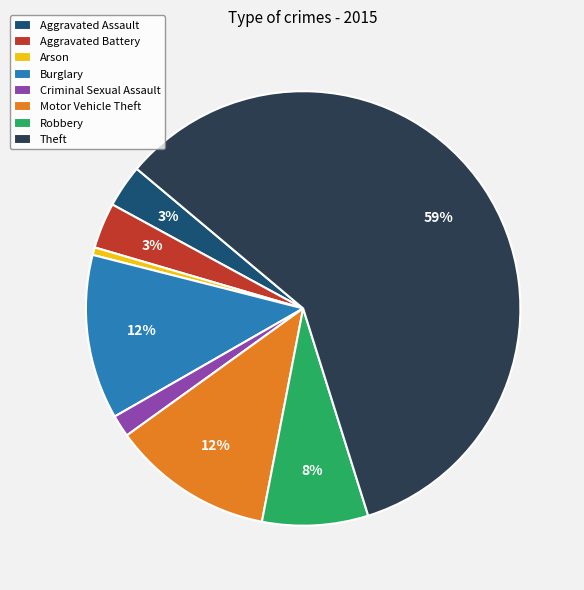

Is the sum of Robbery and Arson greater than half?

No